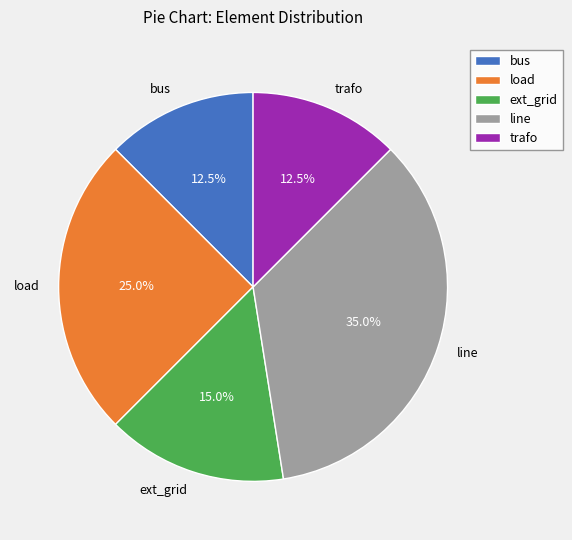

Count the number of slices in the pie.

5